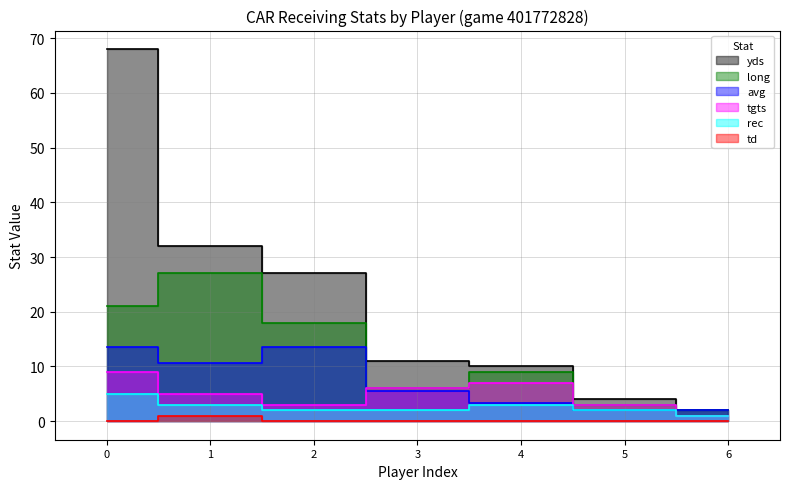

True or false: td has a value of 0.0 at 2.

True